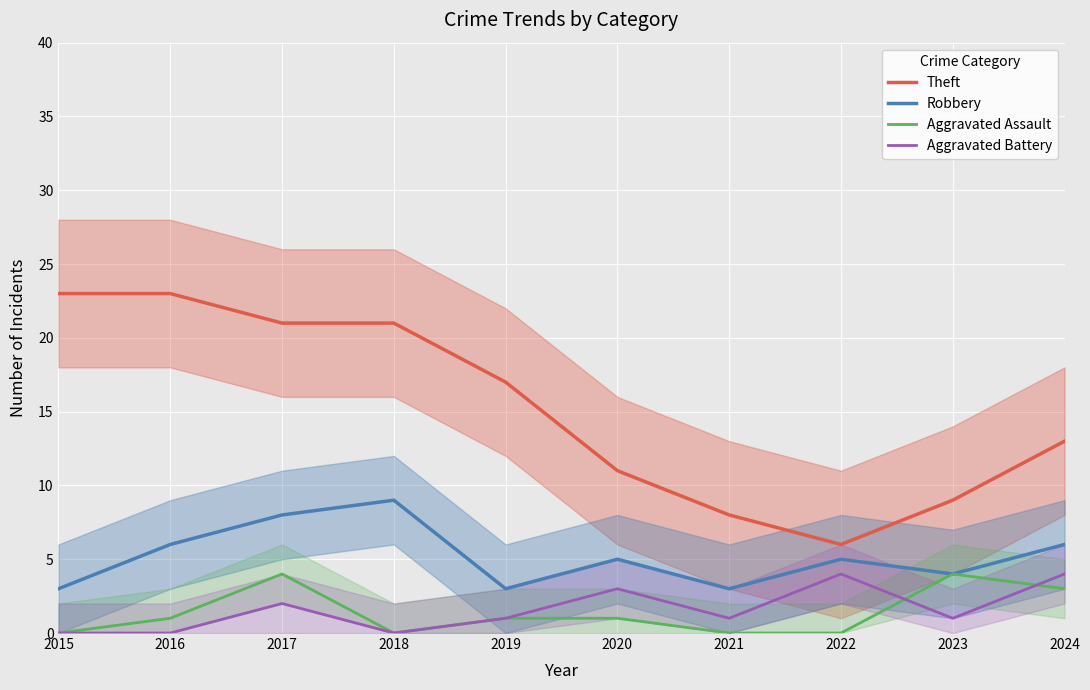

What are all the series names shown in the legend?

Theft, Robbery, Aggravated Assault, Aggravated Battery